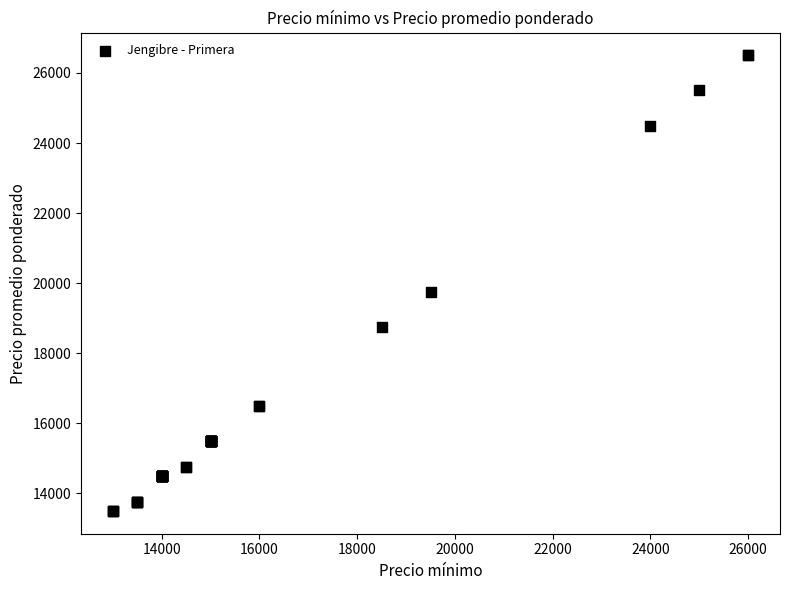

What Y value in the scatter plot is closest to 20000?

19750